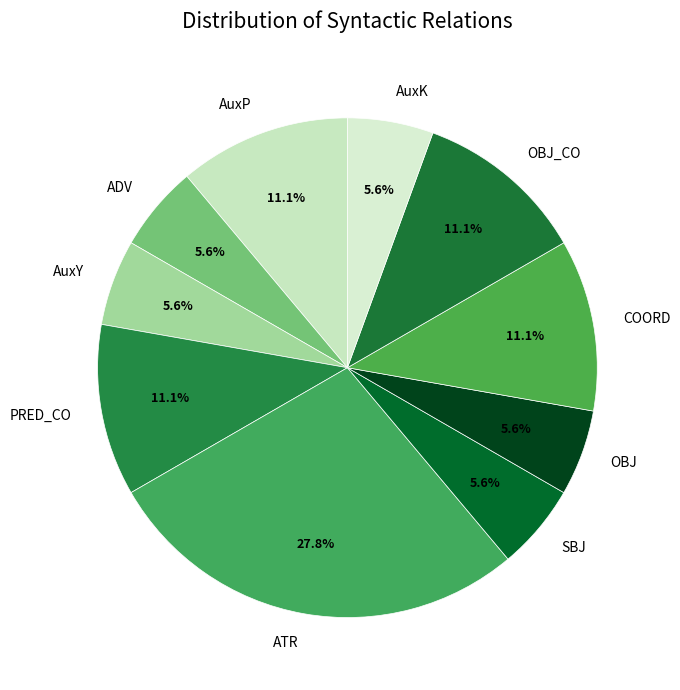

Which slice is the largest?

ATR